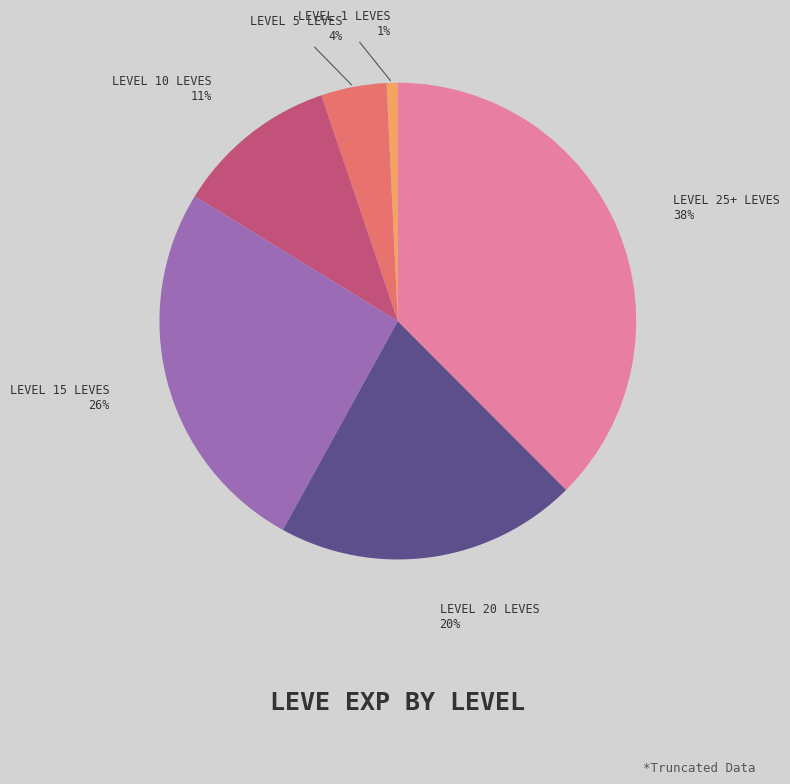

To the nearest percent, what is the difference between the largest and smallest slice percentages?

37%